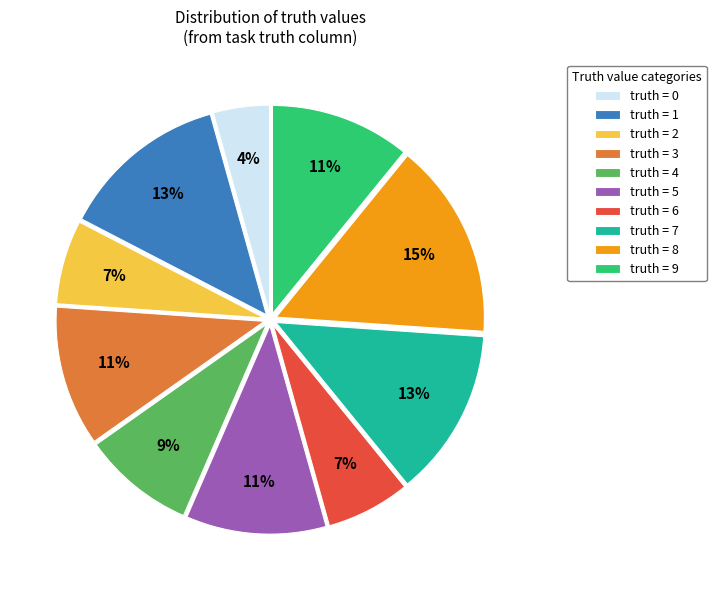

Does truth = 7 account for over 50% of the chart?

No